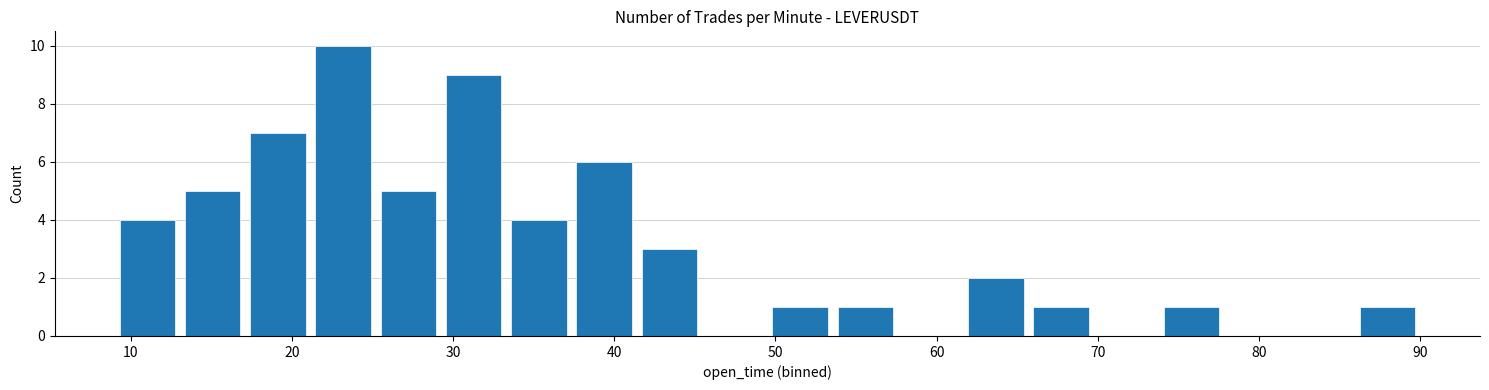

Reading left to right, list every bar in this chart as the range it spans on the x-axis followed by its height. Neither the bar edges nor the heights are printed on the chart, so give them approximately, as read against the axes.

9 to 13: 4
13 to 17: 5
17 to 21: 7
21 to 25: 10
25 to 29: 5
29 to 33: 9
33 to 37: 4
37 to 41: 6
41 to 45: 3
45 to 50: 0
50 to 54: 1
54 to 58: 1
58 to 62: 0
62 to 66: 2
66 to 70: 1
70 to 74: 0
74 to 78: 1
78 to 82: 0
82 to 86: 0
86 to 90: 1